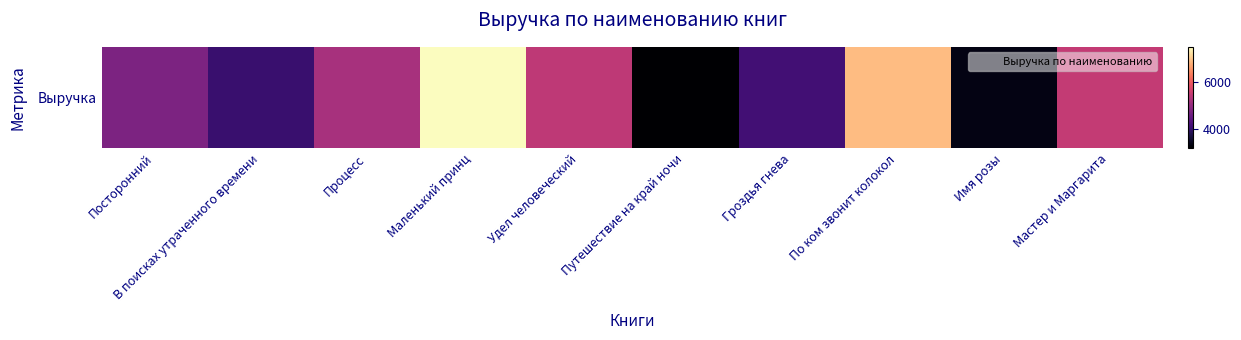

The chart shows a value of 5200 at Процесс. True or false?

True